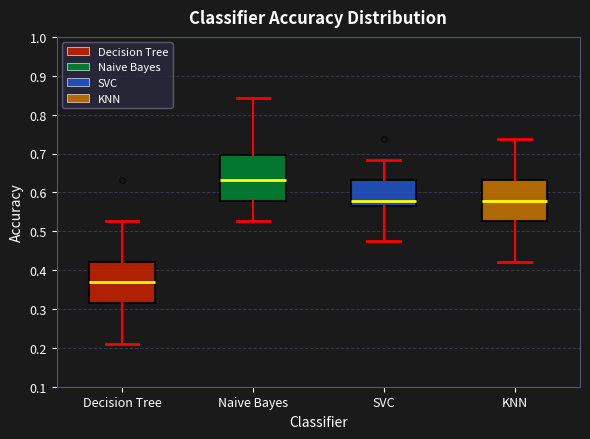

Reading left to right, transcribe this box plot: for each box, give where its median line is, the range the box spans, and where its two whiskers end, as read against the y-axis. The values are not printed on the chart, so give them approximately, as read against the axis.

Decision Tree: median 0.37, box 0.32 to 0.42, whiskers 0.21 to 0.53
Naive Bayes: median 0.63, box 0.58 to 0.70, whiskers 0.53 to 0.84
SVC: median 0.58, box 0.57 to 0.63, whiskers 0.47 to 0.68
KNN: median 0.58, box 0.53 to 0.63, whiskers 0.42 to 0.74